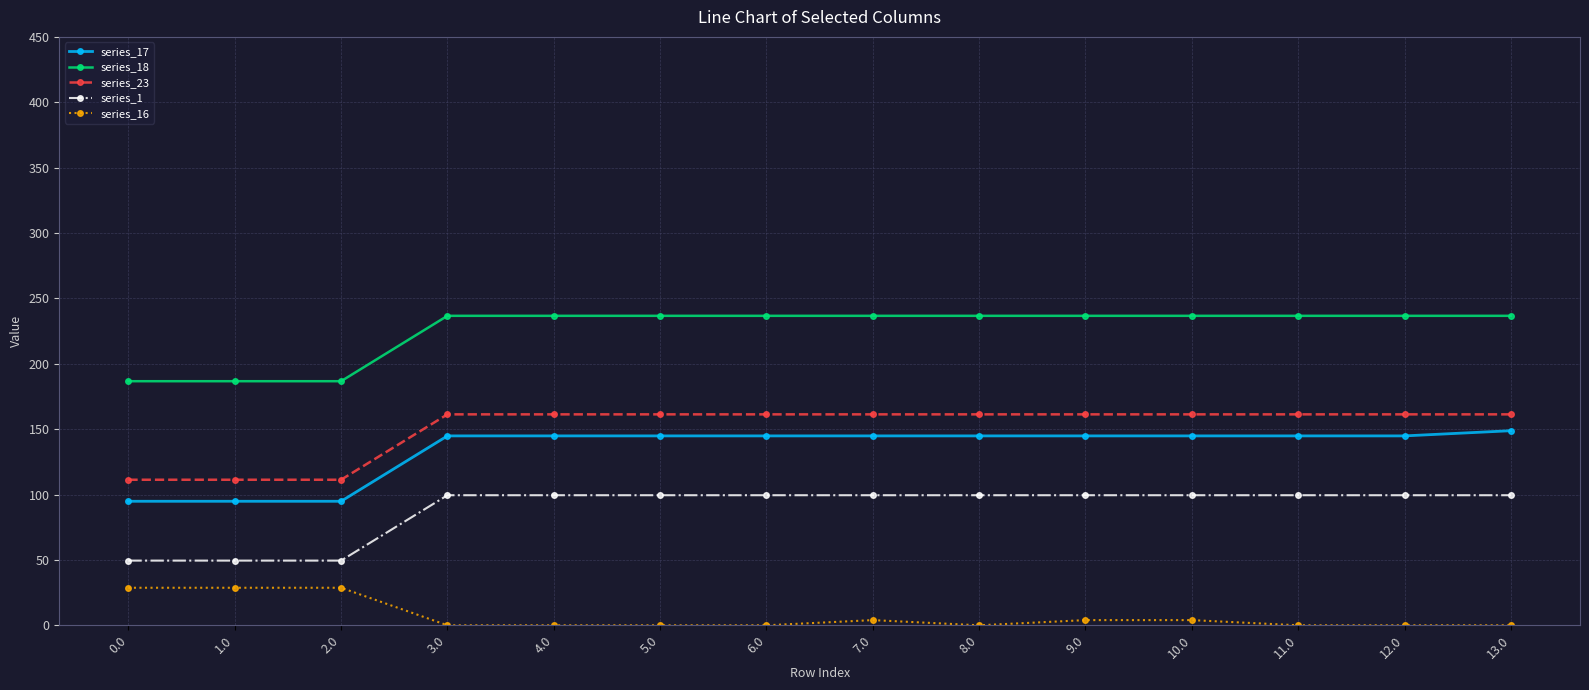

What is the spread (max minus min) of values at 2.0?

158.0